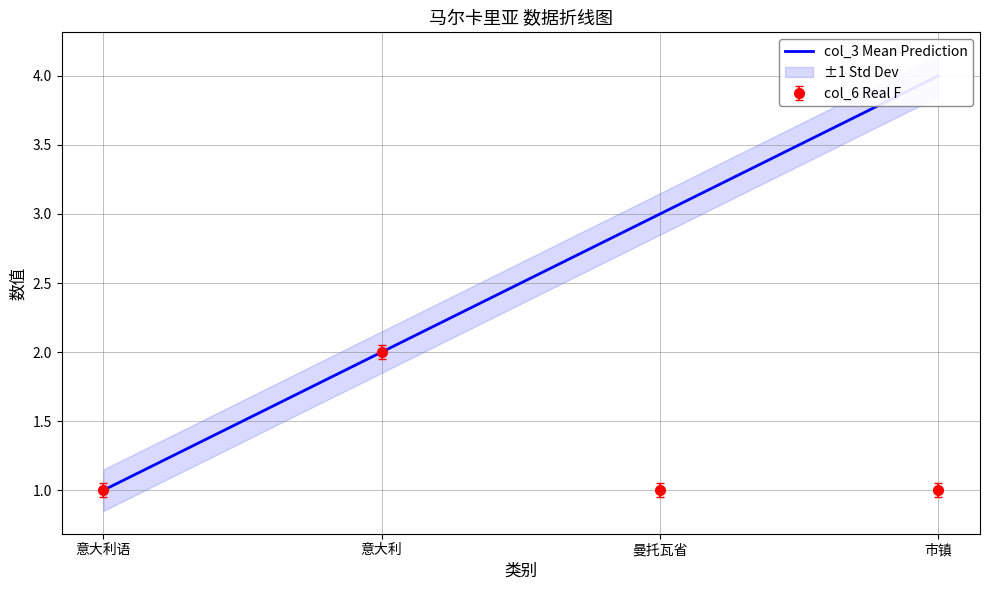

The value at 市镇 is 4. True or false?

True